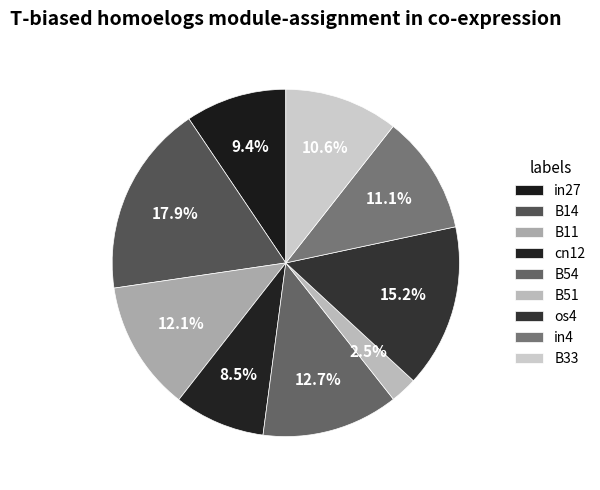

To the nearest percent, what is the combined percentage of B51 and B14?

20%